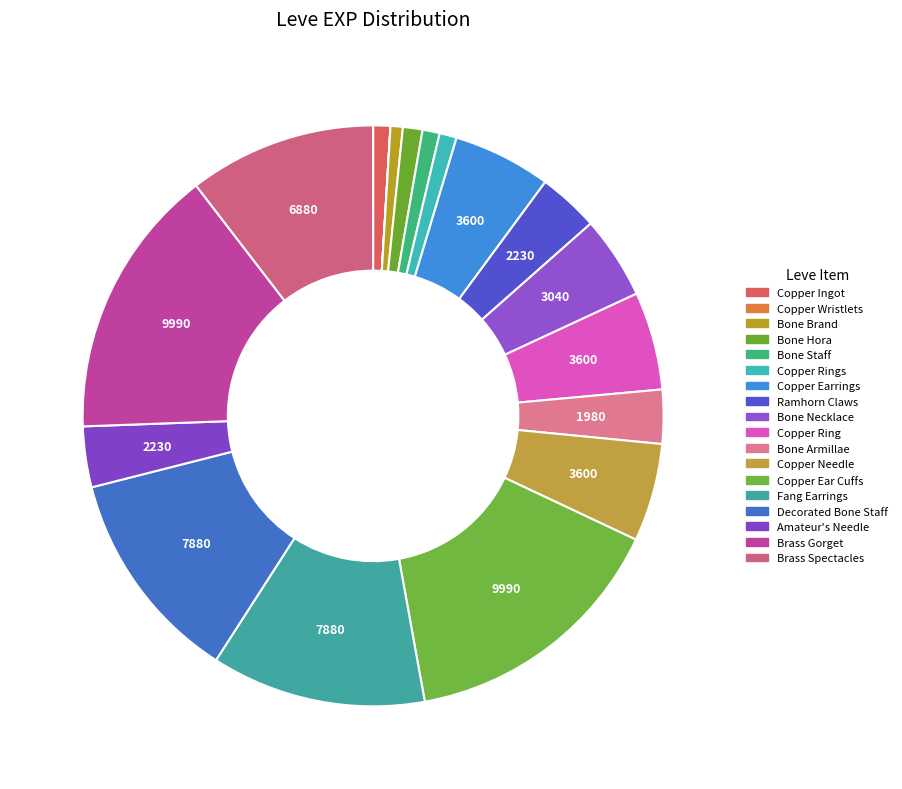

How many segments does this pie chart have?

18